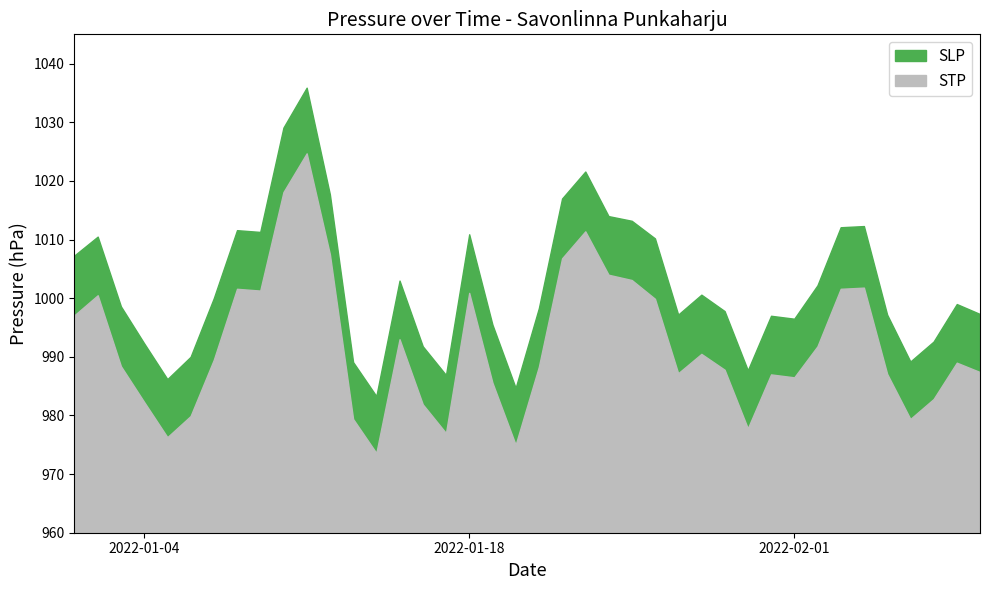

At which category is the sum across all series the highest?

2022-01-11